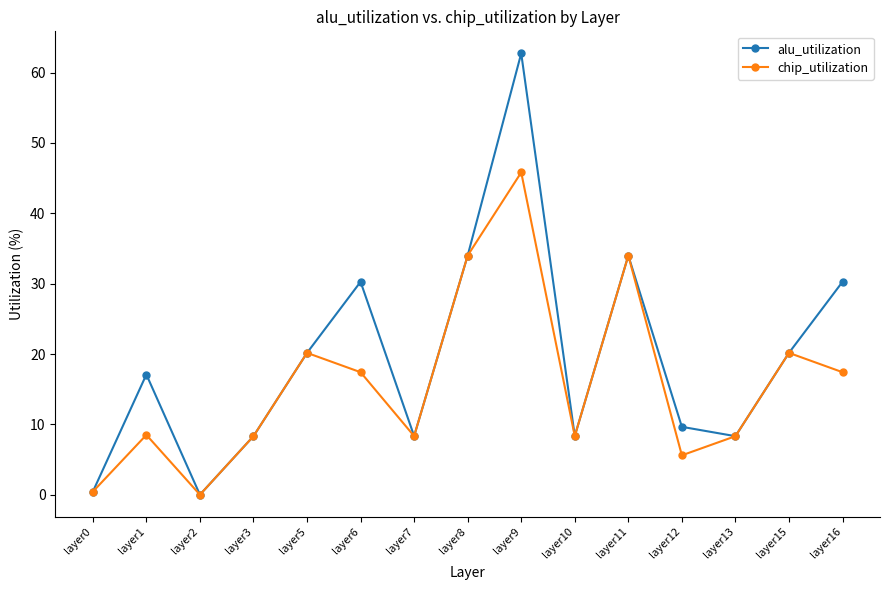

Between layer6 and layer11, which series saw the biggest shift?

chip_utilization